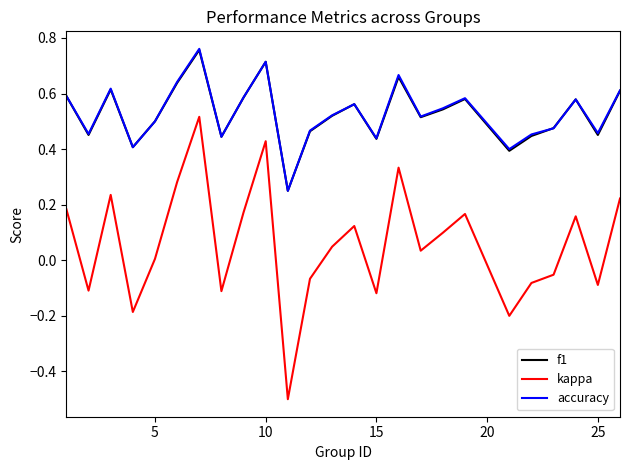

What is the minimum value for kappa?

-0.5